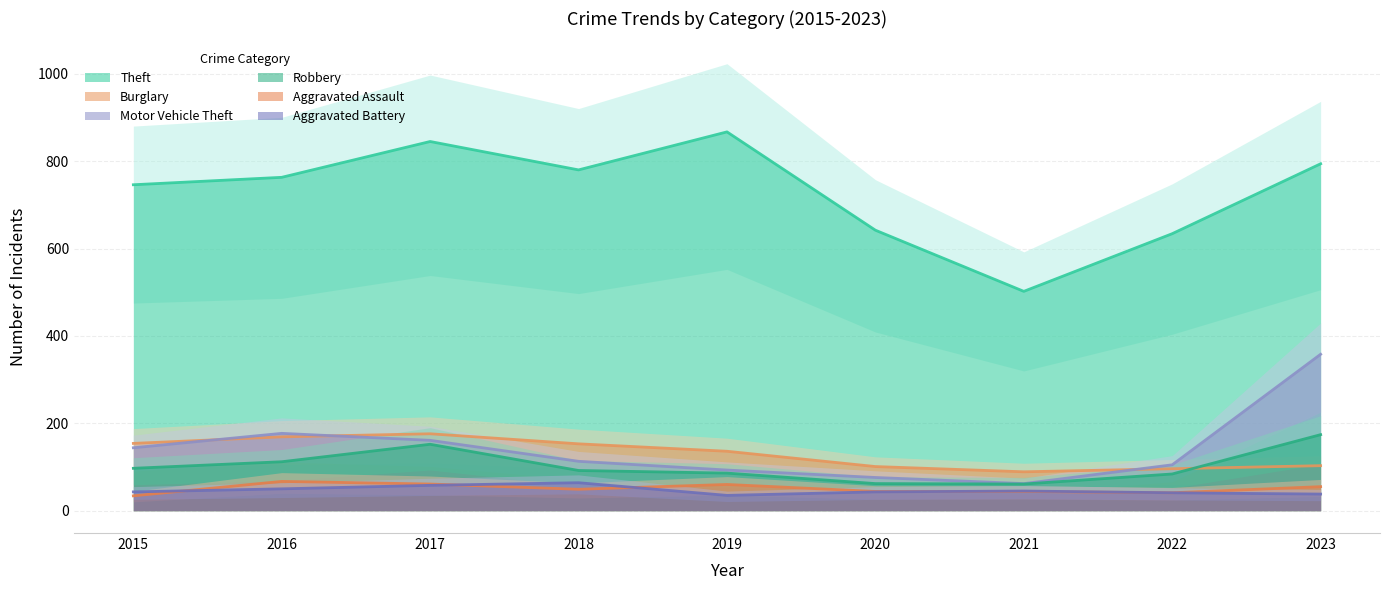

At which category is the sum across all series the highest?

2023